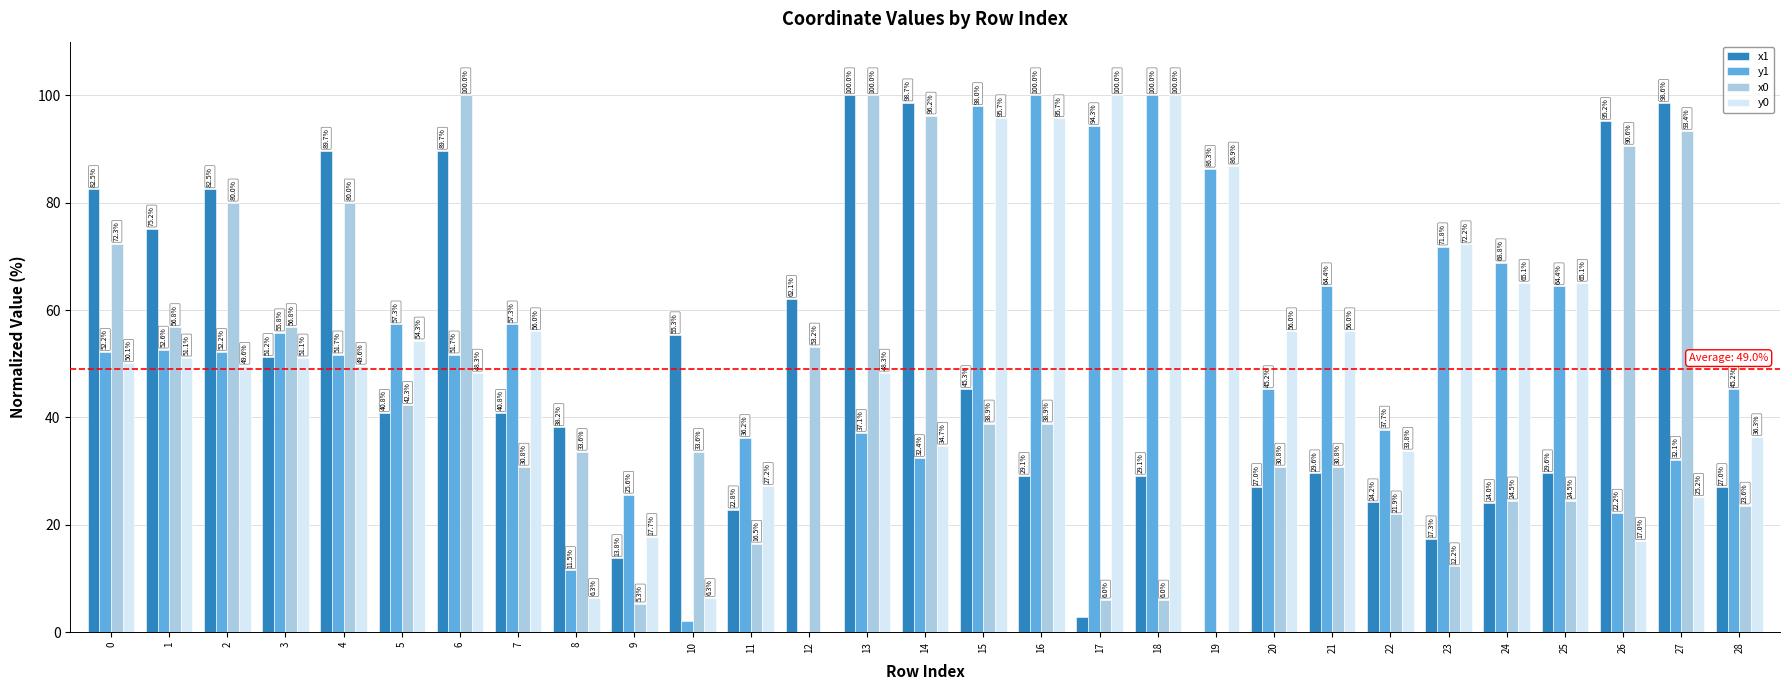

What is the highest value of the y0 series?

100.0